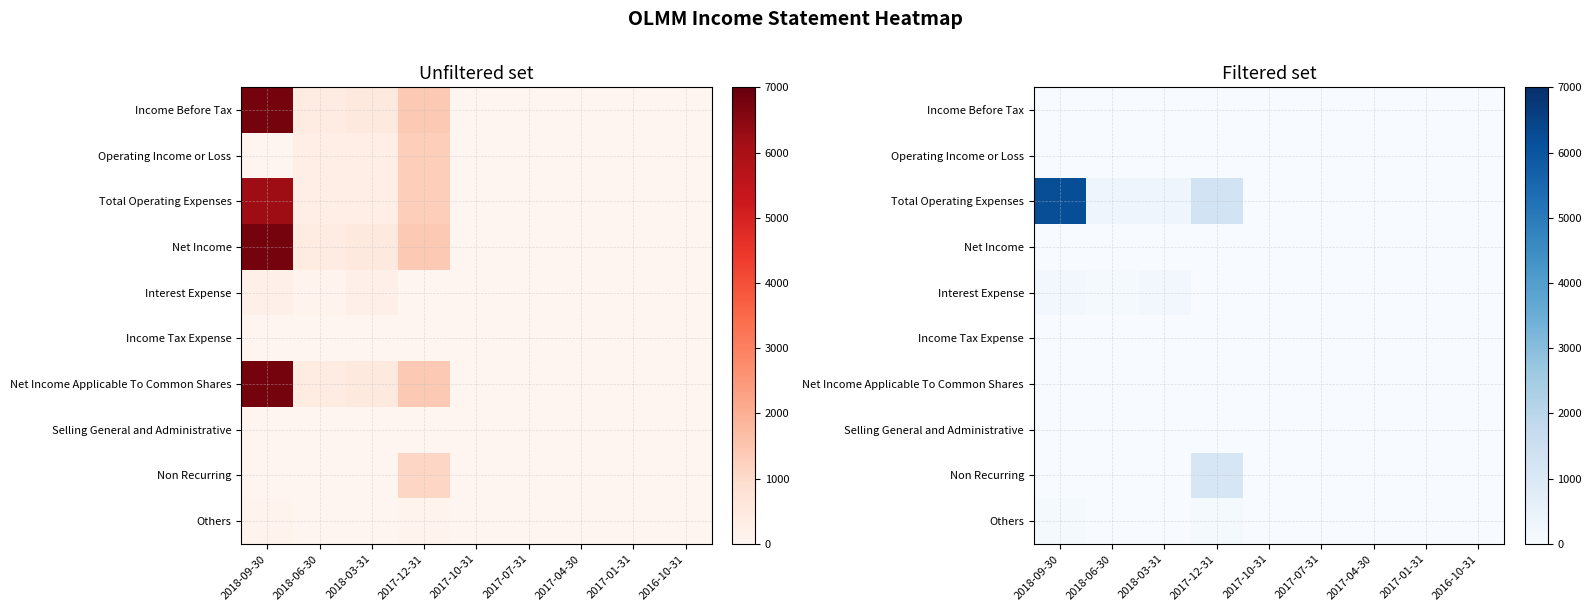

Is it true that Non Recurring equals -730 at 2016-10-31?

False